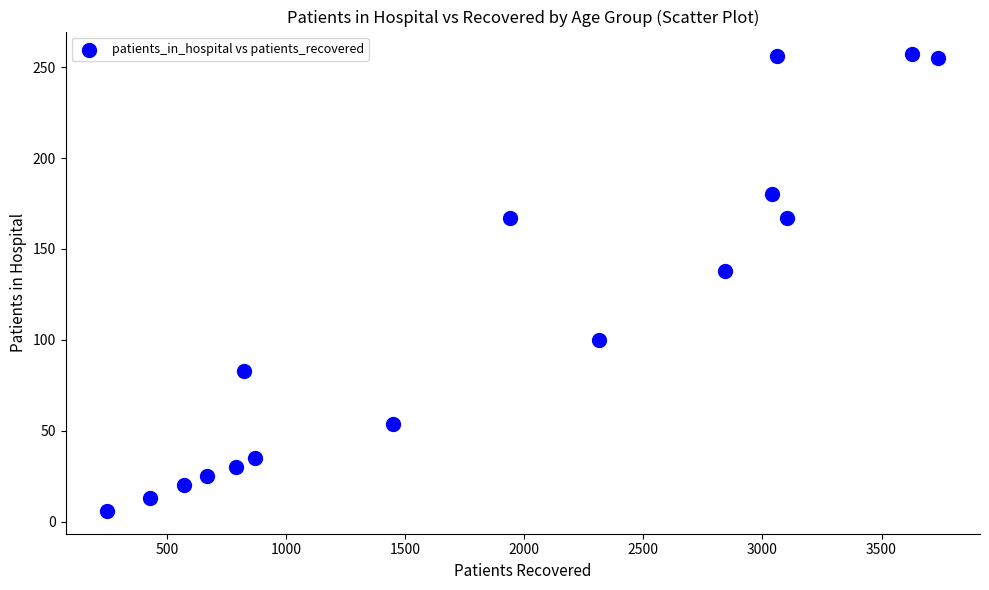

What is the range of X values (max minus min)?

3491